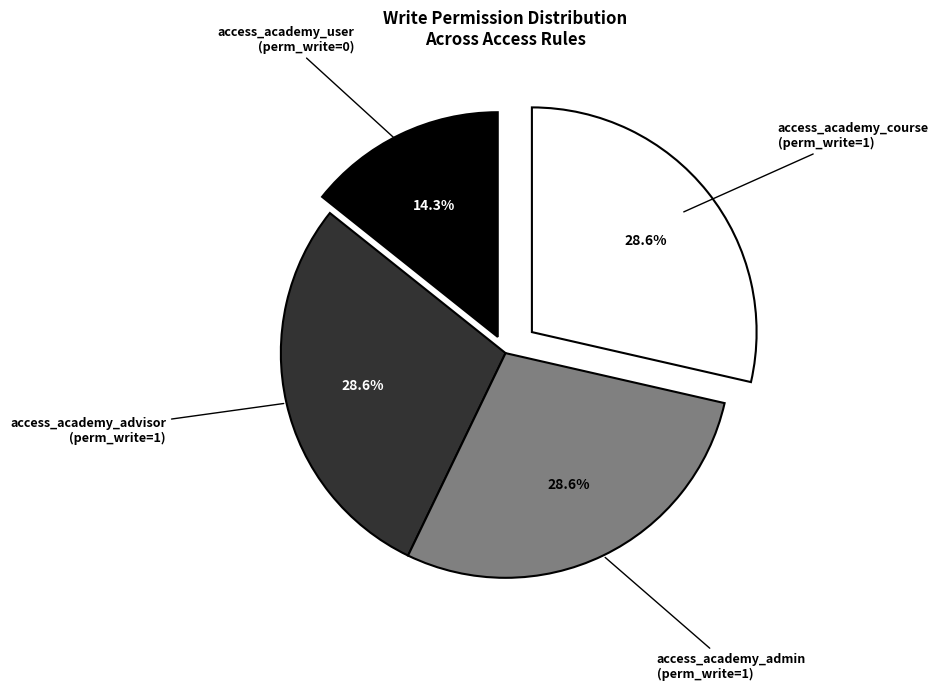

What is the ratio of the value at access_academy_advisor to the value at access_academy_course?

1.0